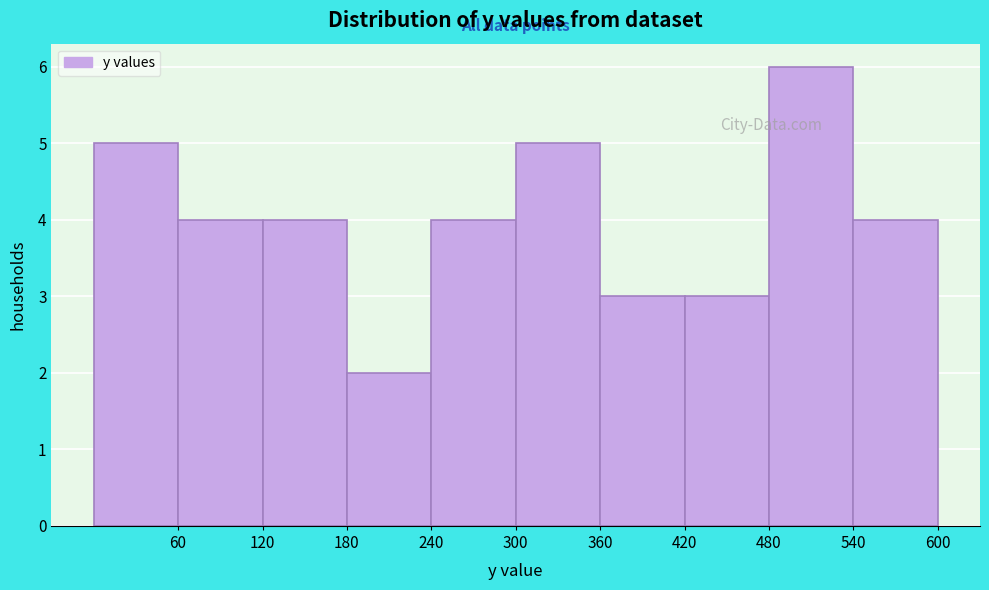

How tall is the bar that spans 180 to 240 on the x-axis? The values are not printed on the chart, so give them approximately, as read against the axis.

2